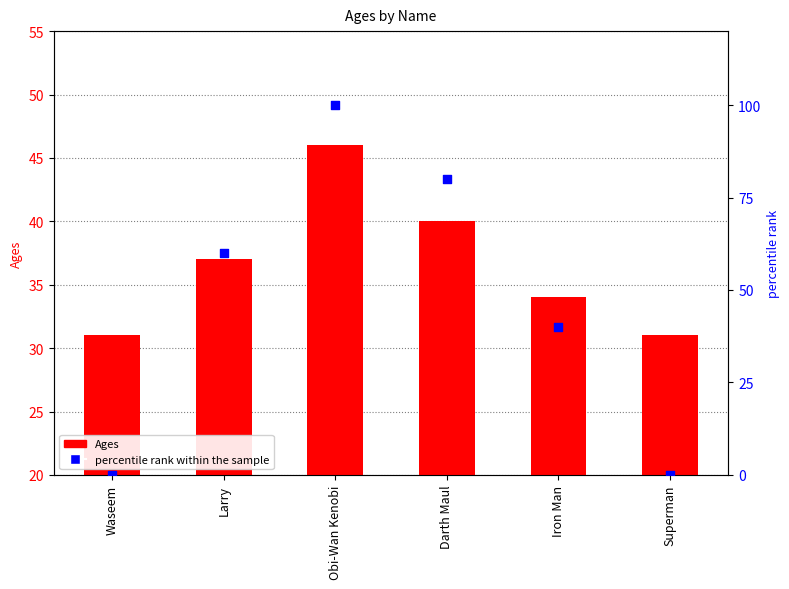

Is the value of percentile rank within the sample at Larry greater than the value of Ages at Larry?

Yes